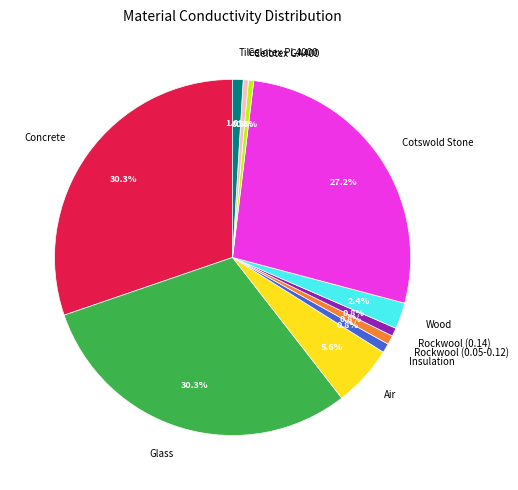

Do Tiles and Rockwool (0.05-0.12) together represent more than half of the pie?

No